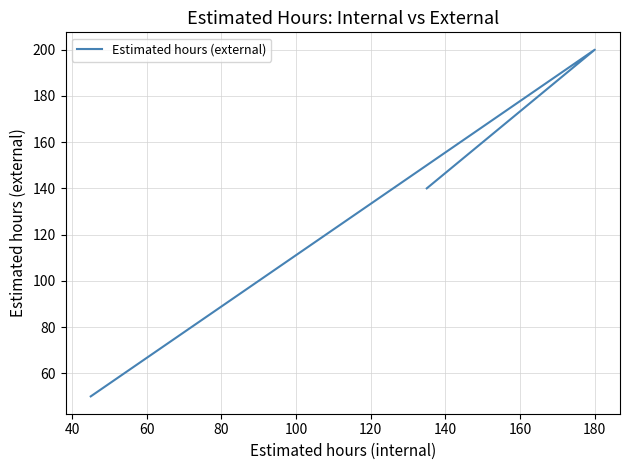

Does the chart display data point markers on the line(s)?

No